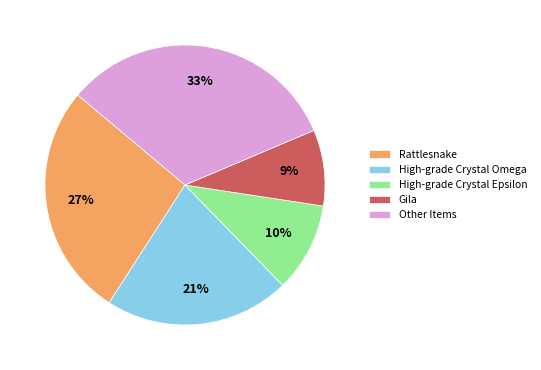

Which category has the biggest portion of the pie?

Other Items